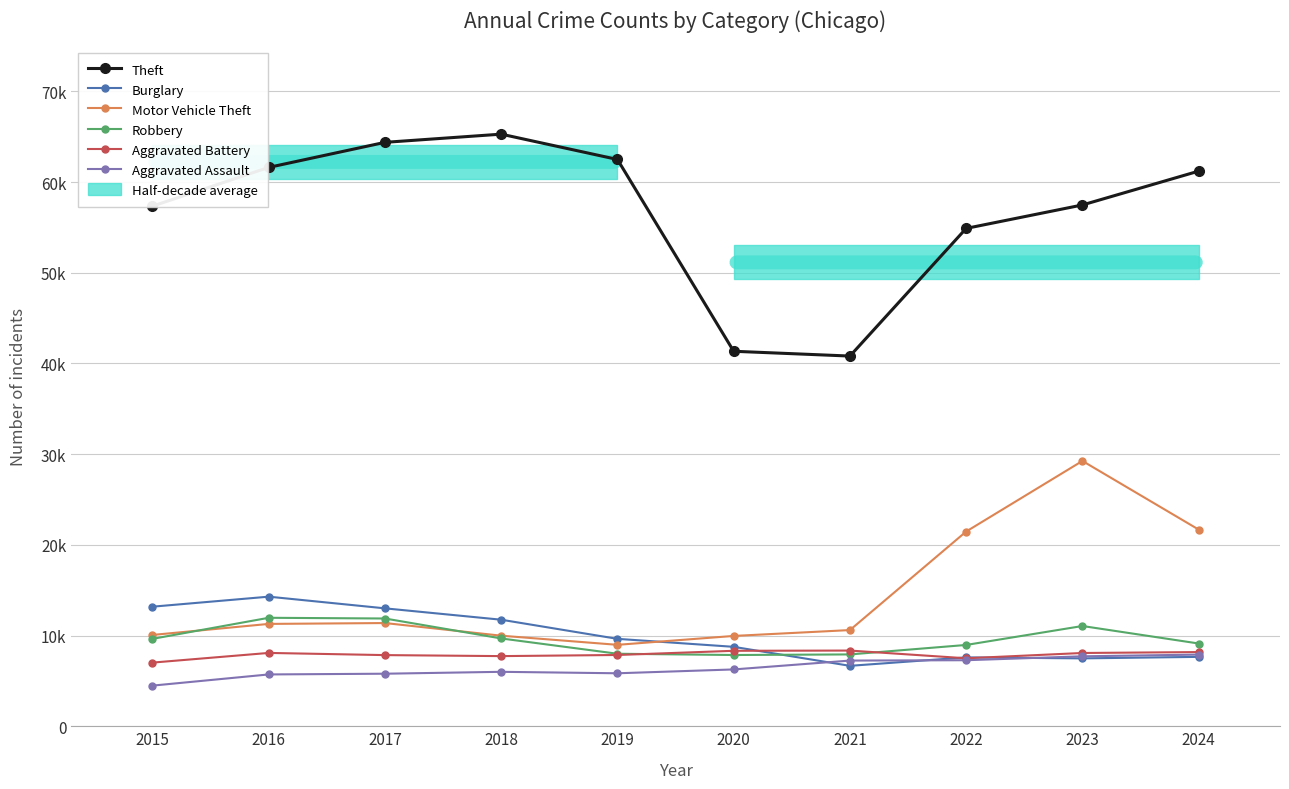

What is the highest value of the Aggravated Battery series?

8346